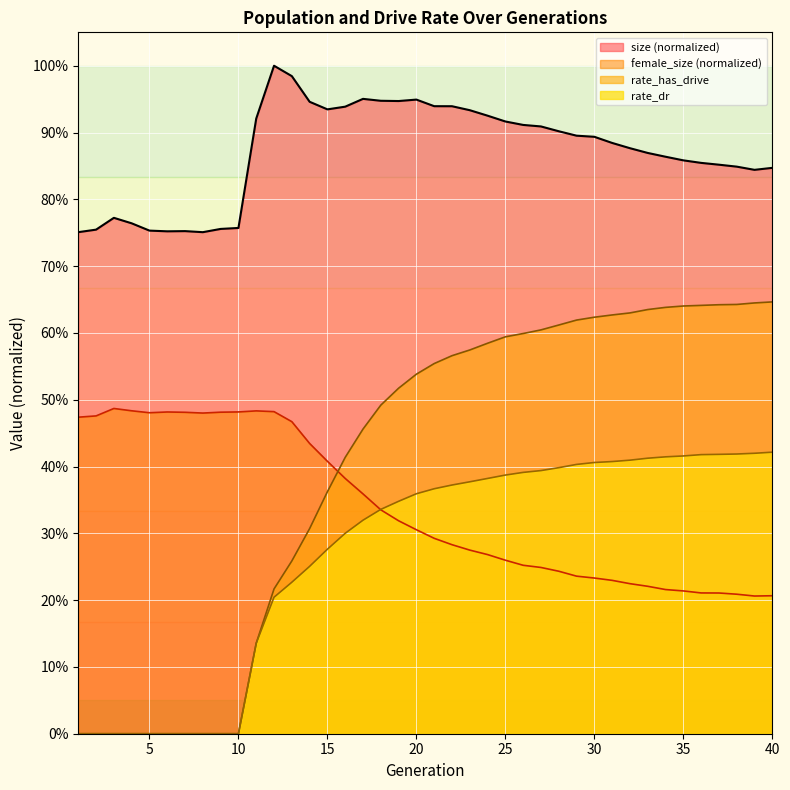

True or false: rate_dr and rate_has_drive cross at least once.

False